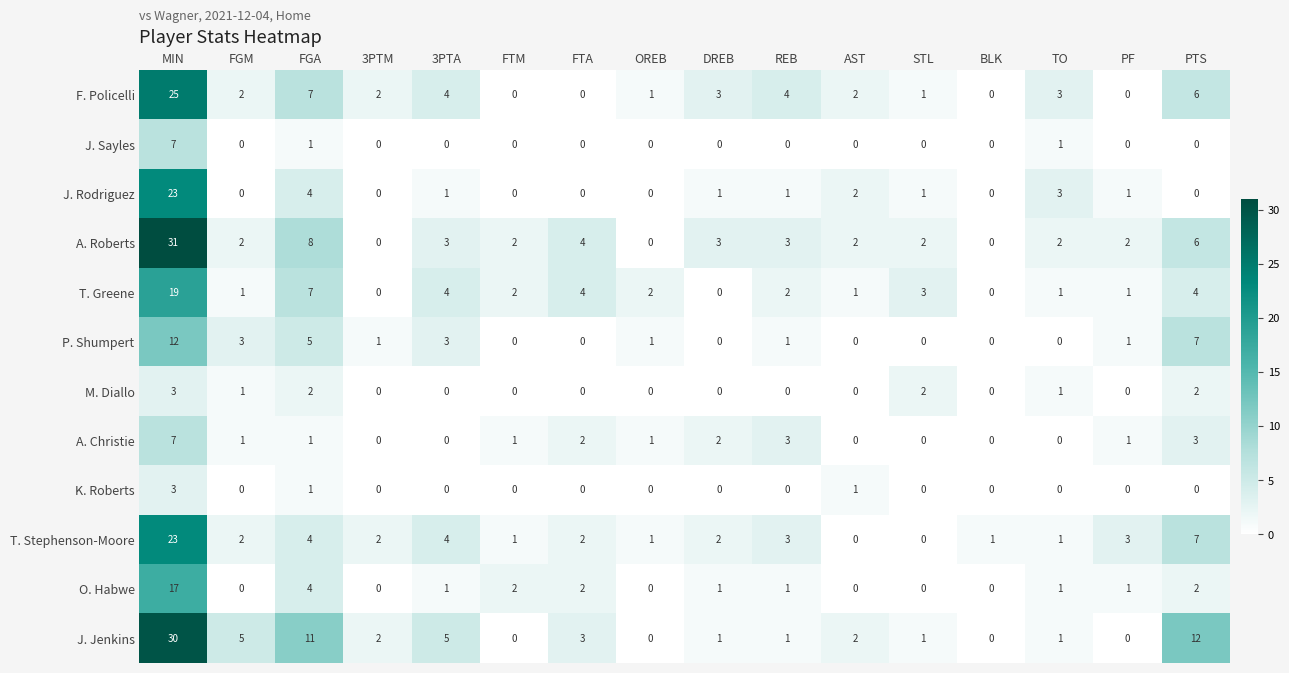

Which series has the largest range (max minus min)?

A. Roberts